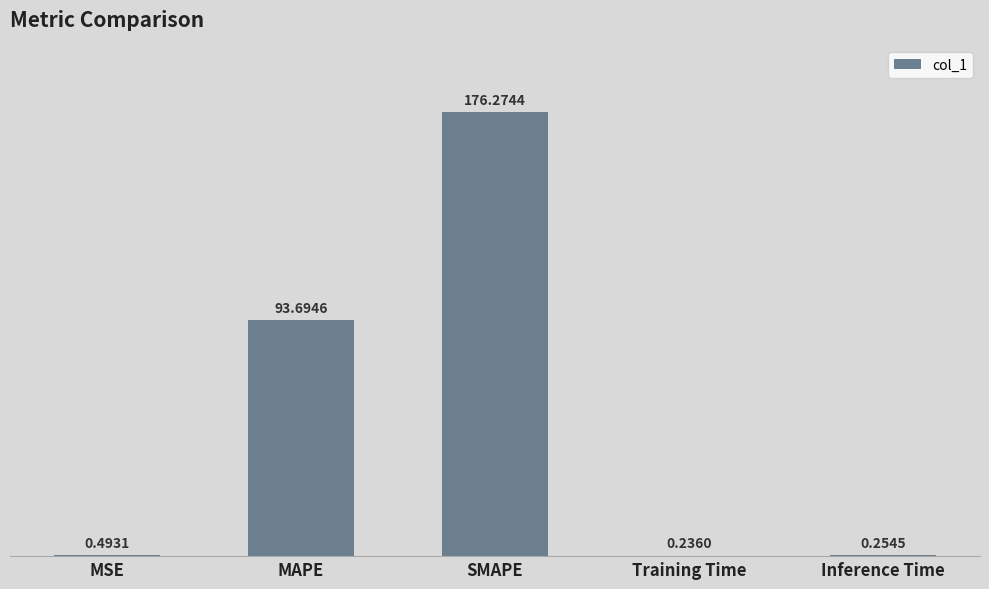

Which category has the highest value across all series?

SMAPE